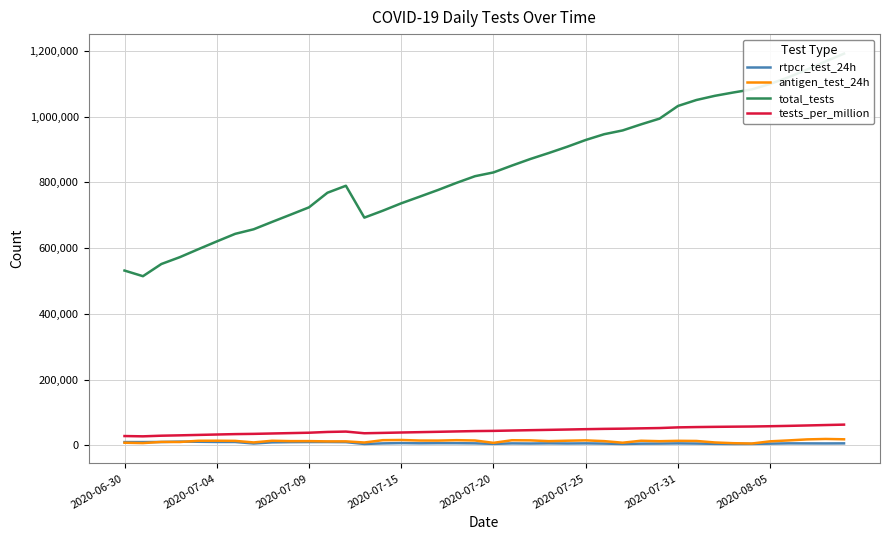

Rank the series at 39 from lowest to highest value.

rtpcr_test_24h, antigen_test_24h, tests_per_million, total_tests